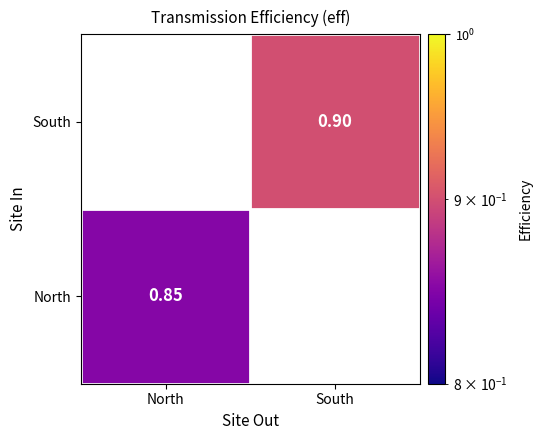

Is the value of South at South greater than the value of North at North?

Yes